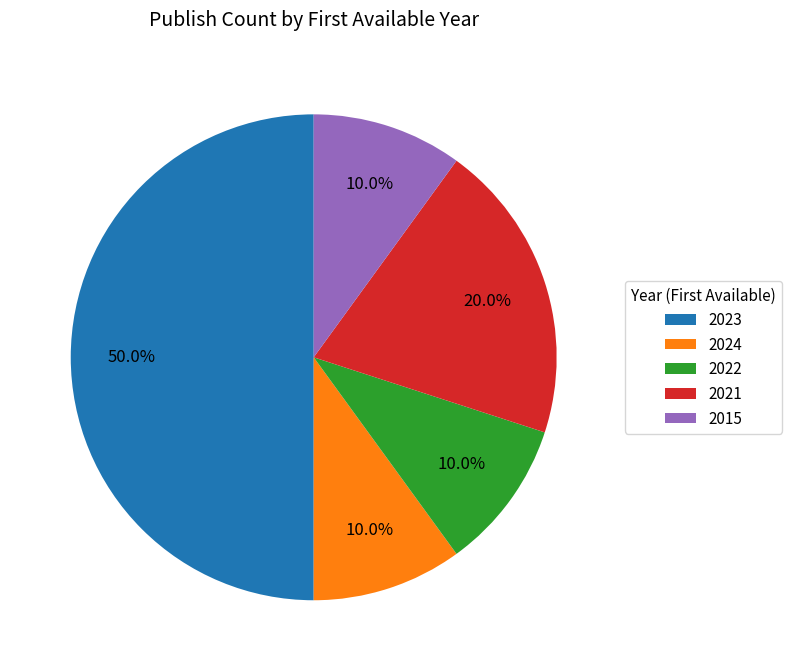

Which slice is the largest?

2023